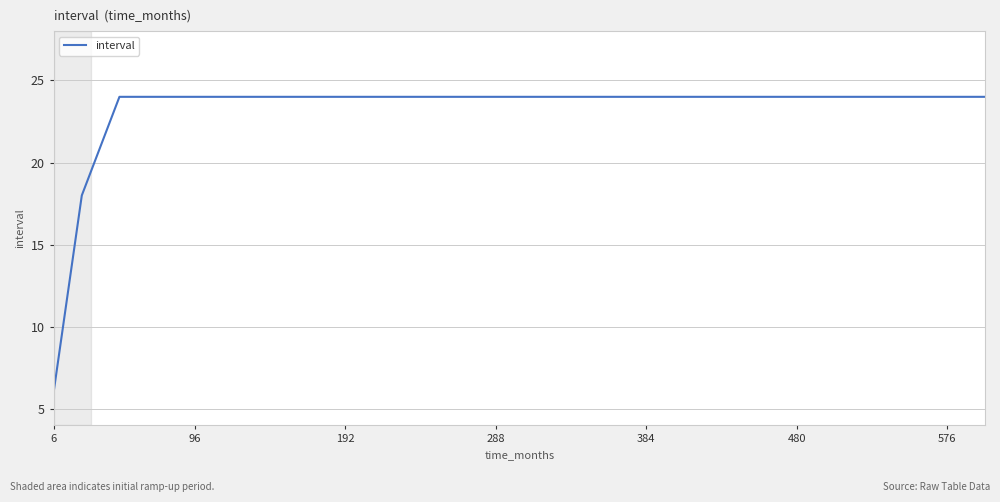

What is the minimum value shown in the chart?

6